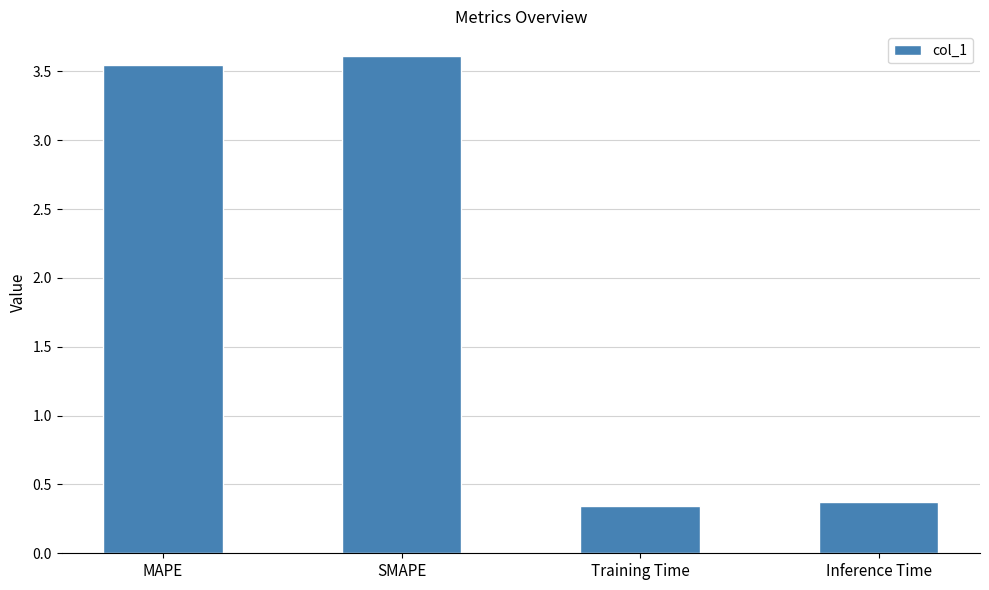

What is the difference between the values at MAPE and SMAPE?

0.1